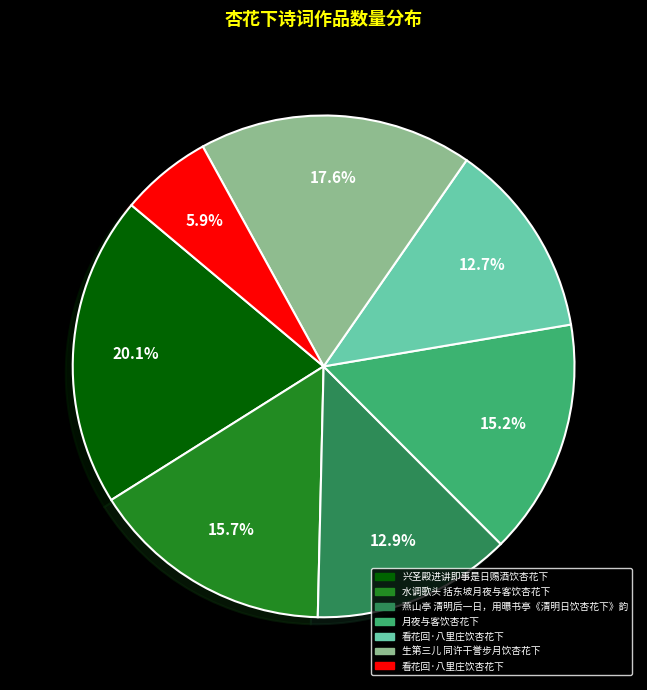

Does any single category account for the majority?

No